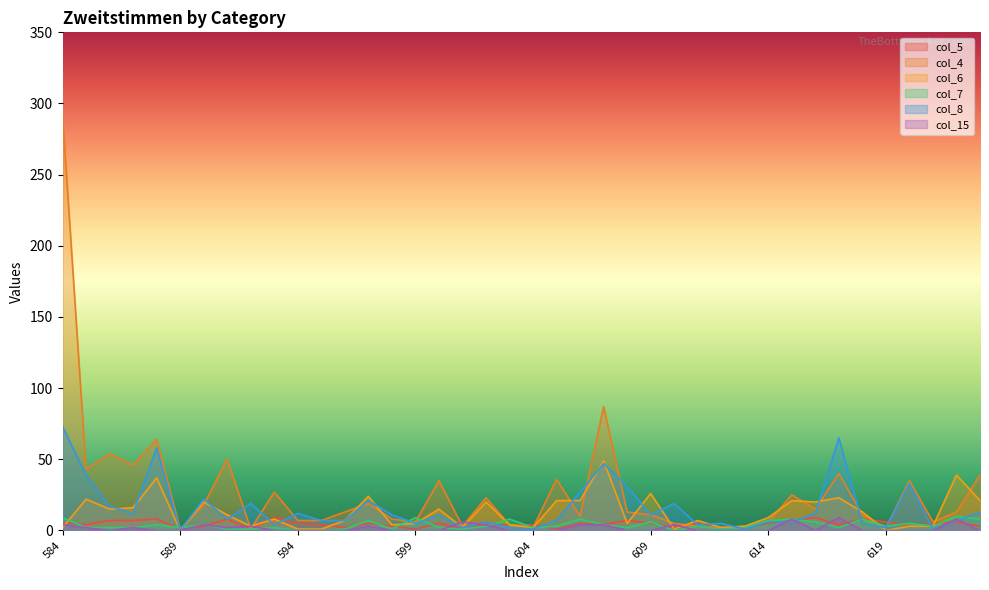

Between which two adjacent categories do col_15 and col_6 first intersect?

584 and 585